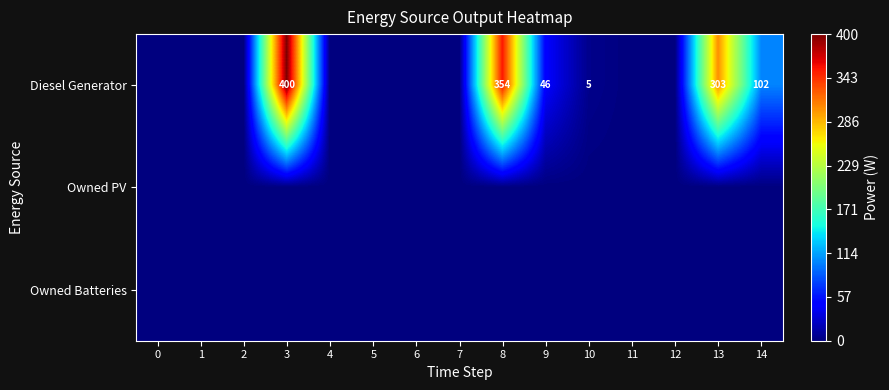

Between 6 and 13, which is larger?

13